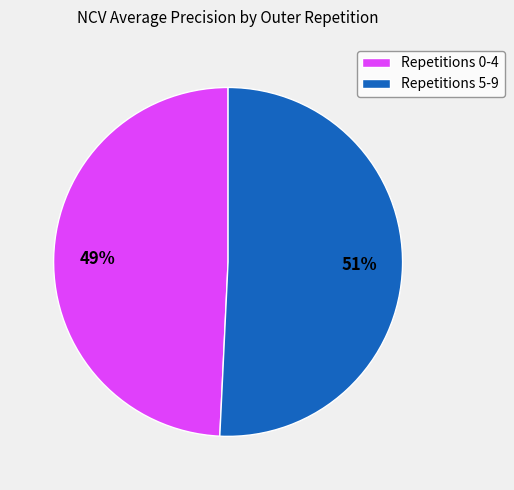

The Repetitions 5-9 slice represents 41% of the pie. True or false?

False